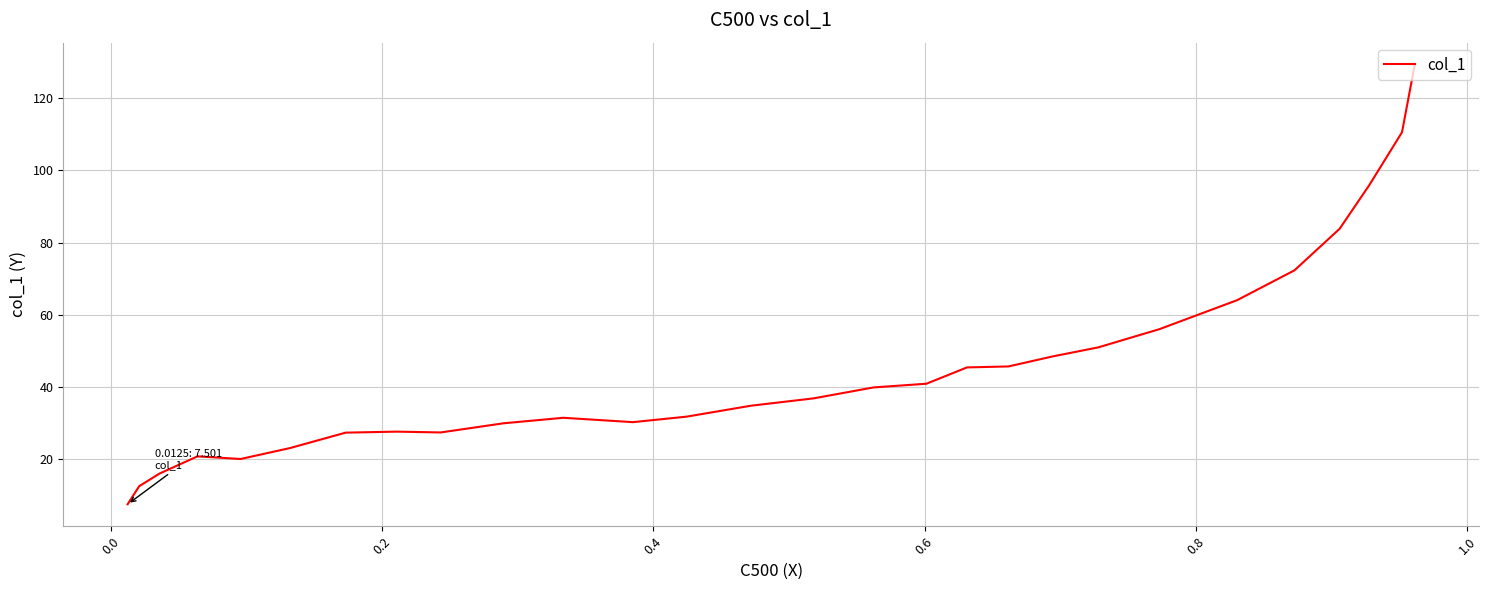

What is the smallest value displayed?

7.5